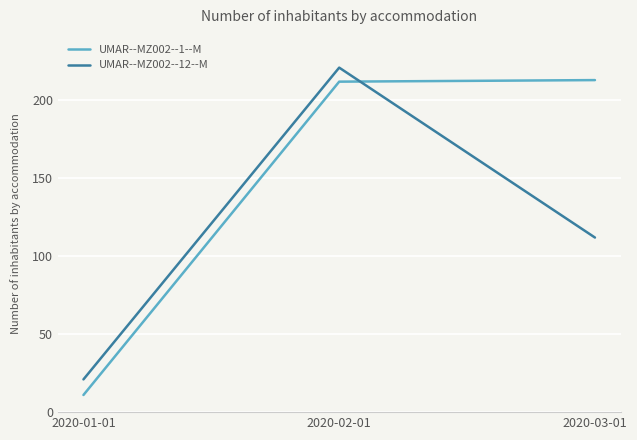

True or false: UMAR--MZ002--1--M has a value of 314 at 2020-03-01.

False